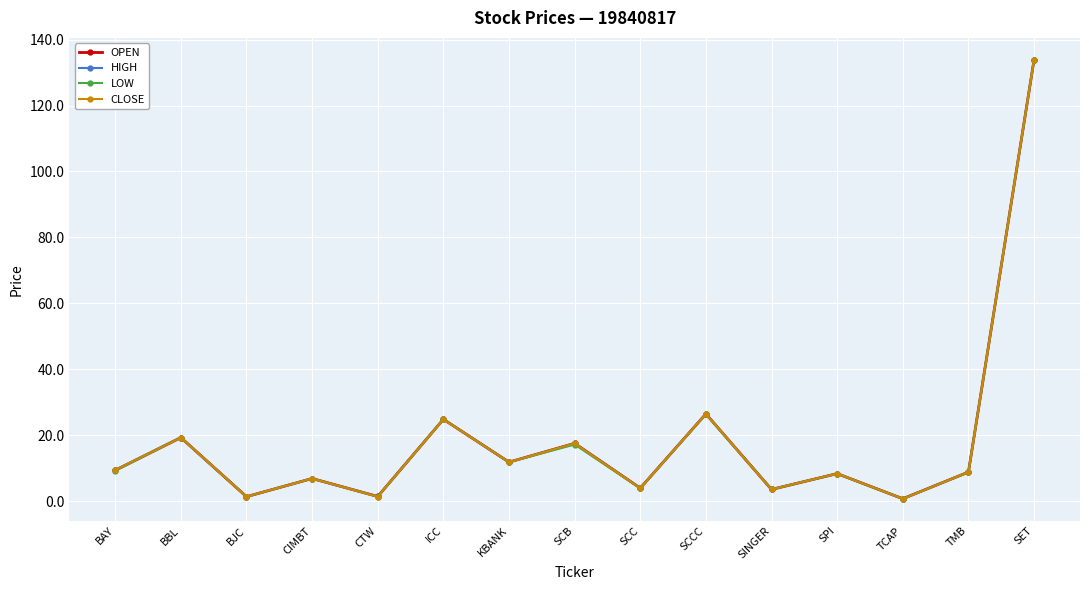

What is the total value across all series at KBANK?

47.6